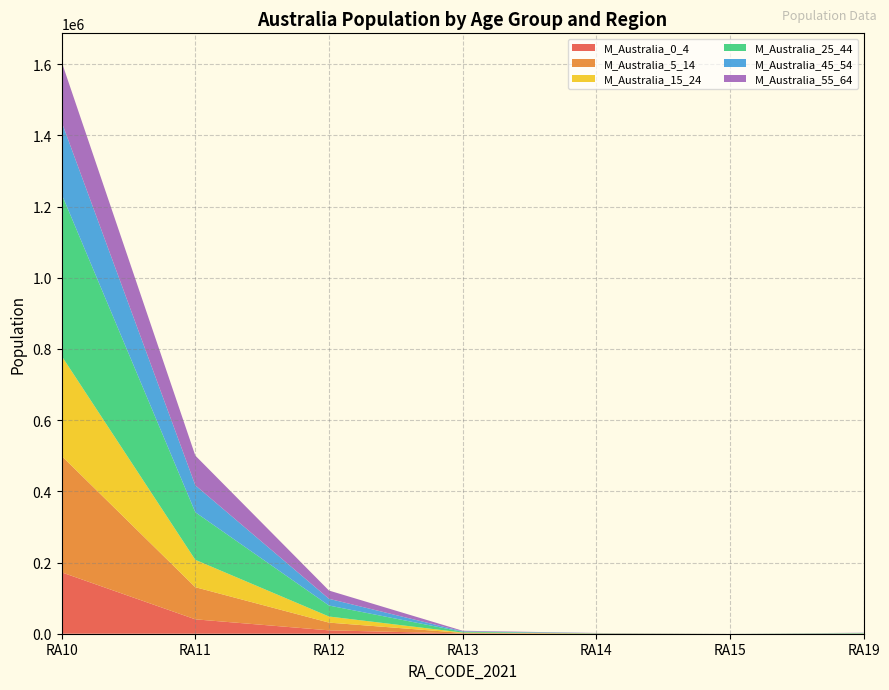

Reading left to right, what are all the values shown in this chart?

M_Australia_0_4: 172438	40442	9505	749	191	0	159
M_Australia_5_14: 326977	90282	21729	1448	385	0	198
M_Australia_15_24: 280725	76841	17126	1084	292	0	367
M_Australia_25_44: 454693	133688	30829	2209	559	0	1034
M_Australia_45_54: 202857	75683	18902	1273	329	0	507
M_Australia_55_64: 168652	83462	23216	1564	396	0	518